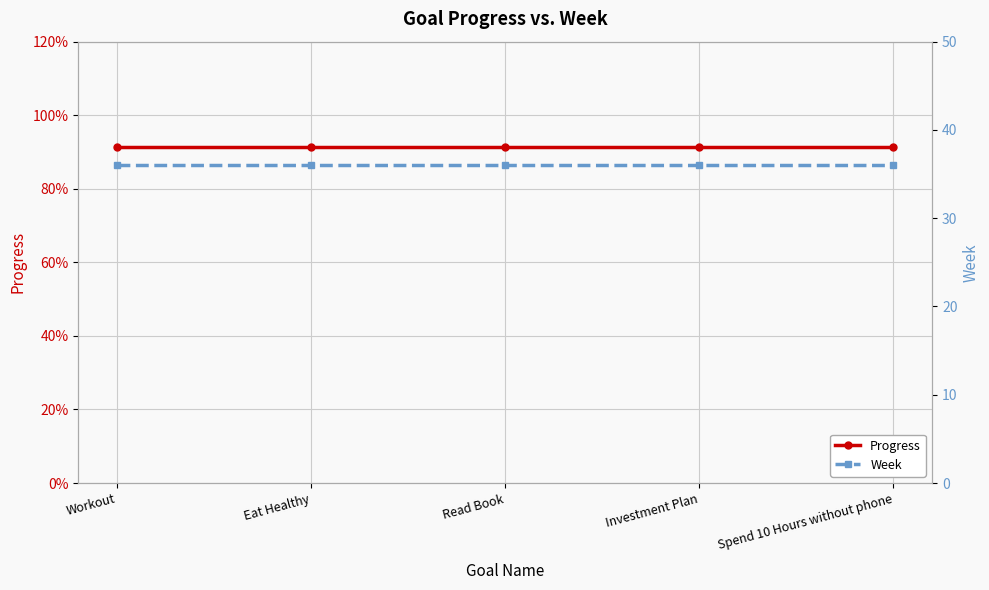

What is the maximum value shown in the chart?

36.0